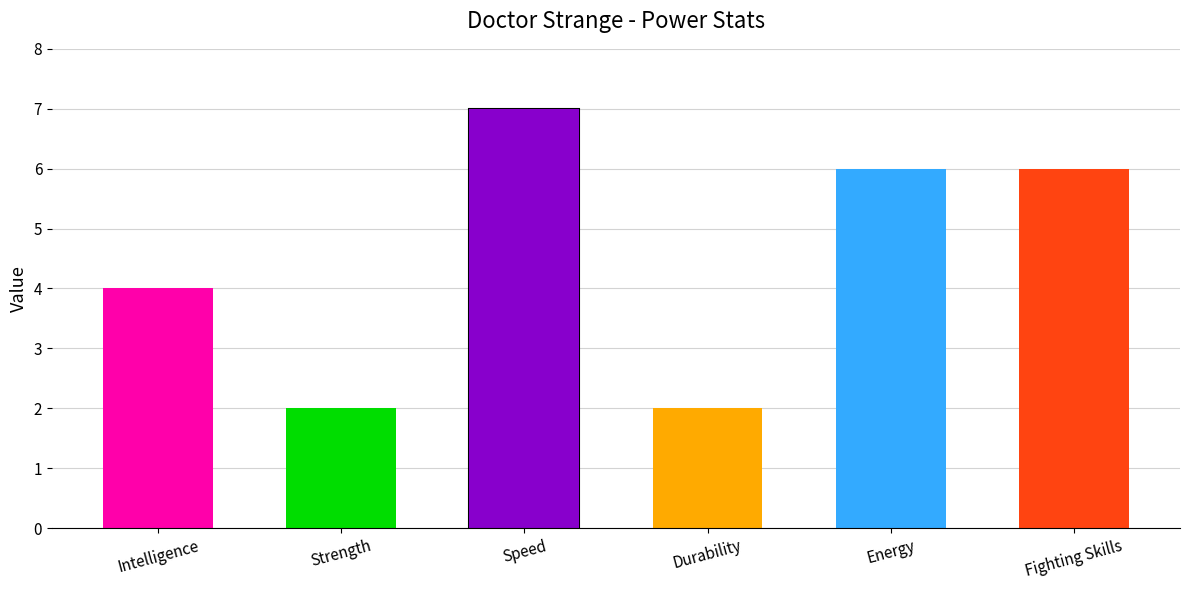

What is the difference between the maximum and second lowest values?

5